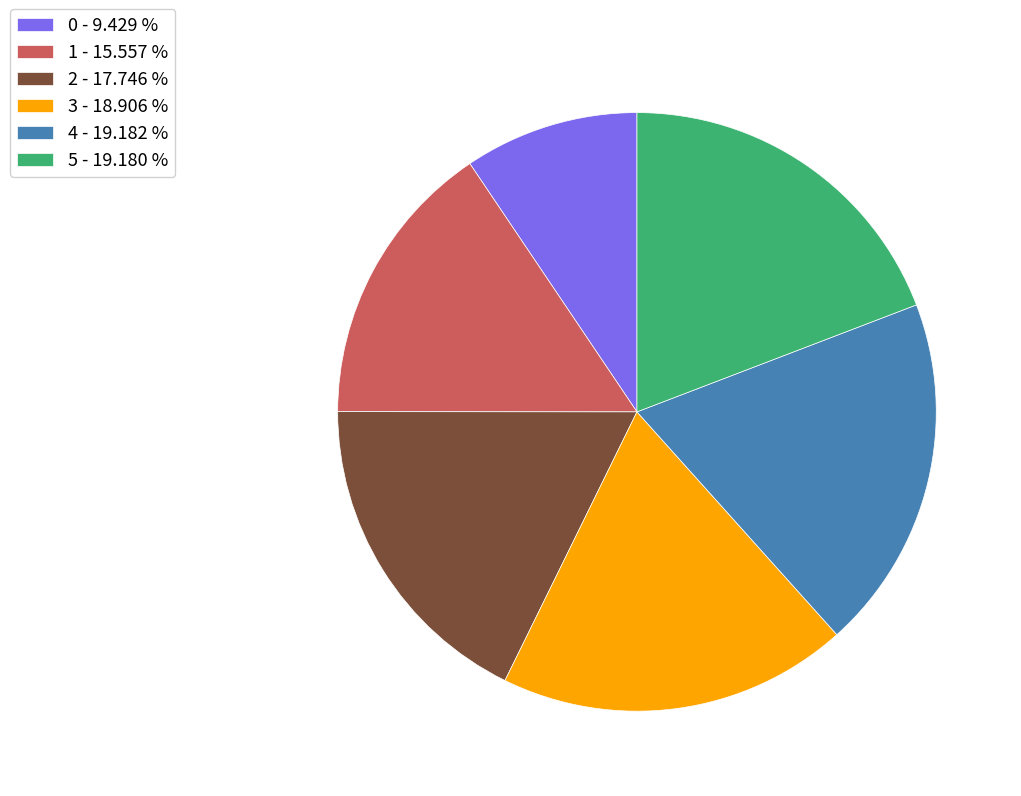

Is there a majority slice in this chart?

No